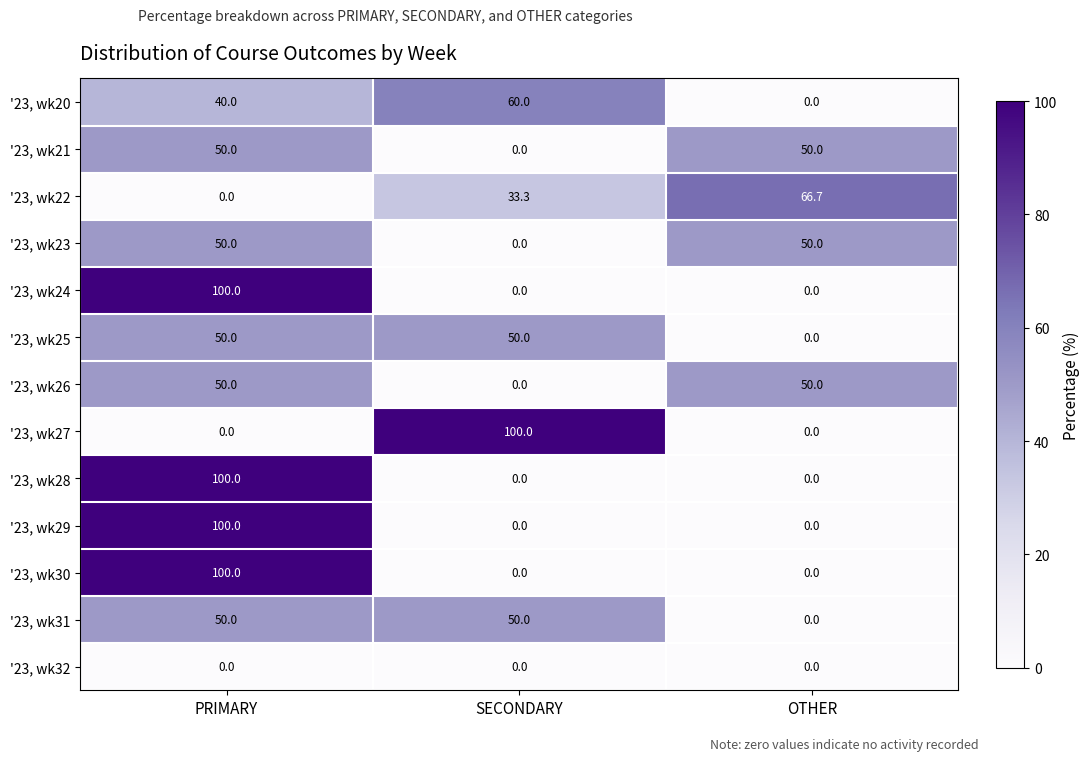

What is the highest value of the '23, wk31 series?

50.0